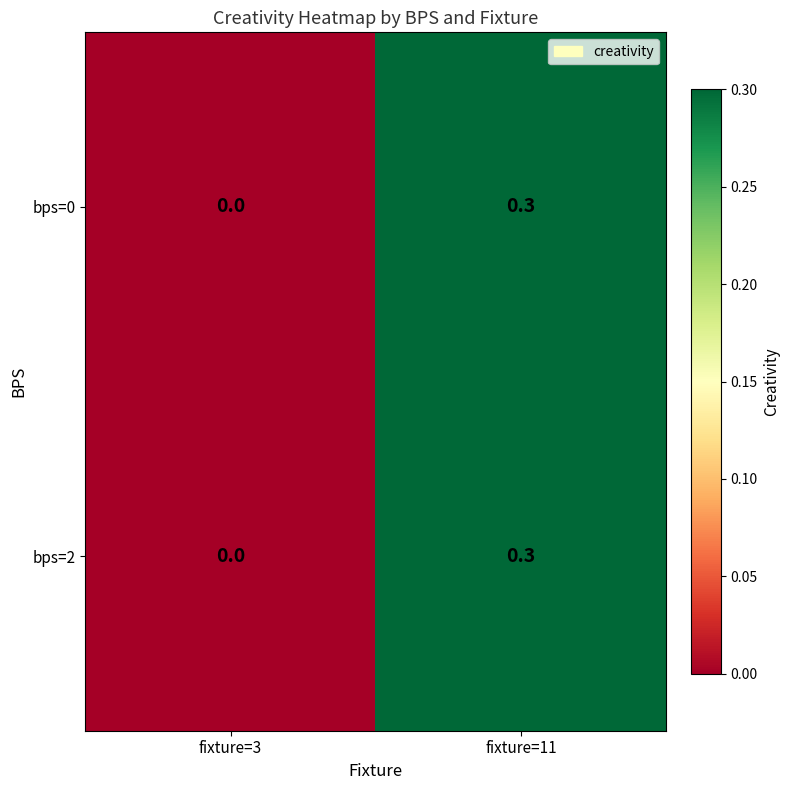

What is the maximum value for bps=0?

0.3